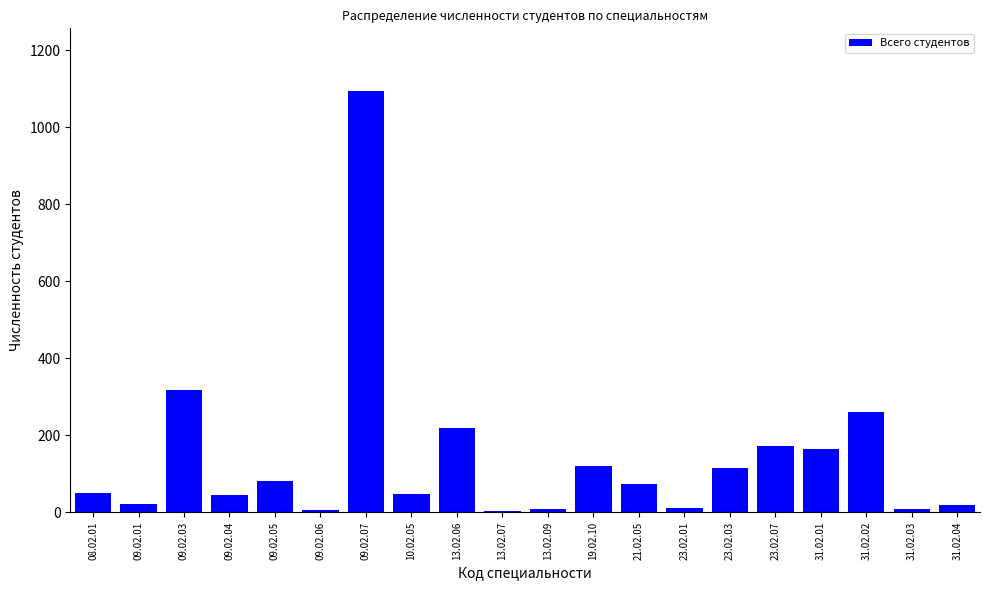

Which category has the highest value across all series?

09.02.07